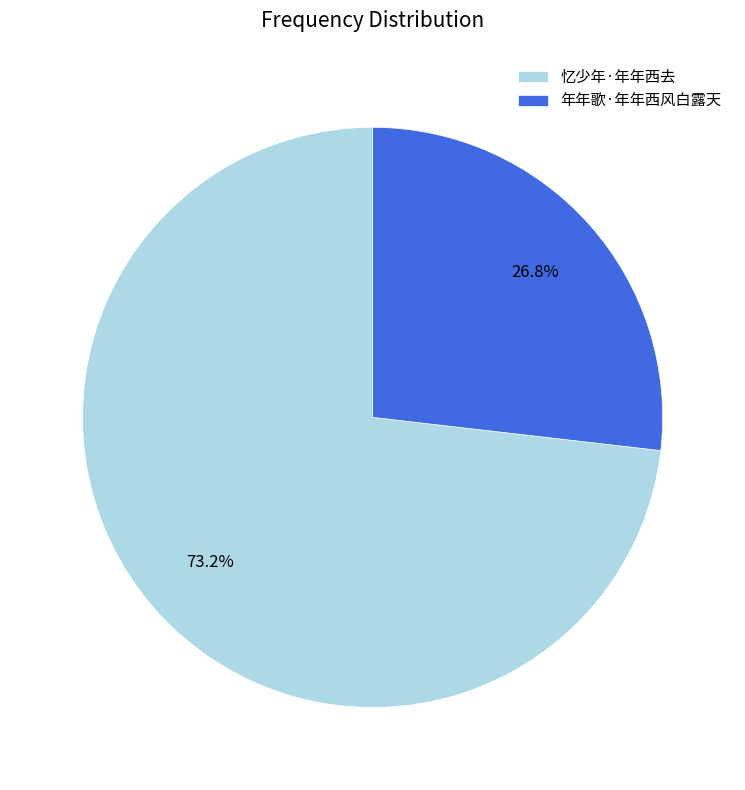

True or false: 忆少年·年年西去 accounts for 85% of the total.

False